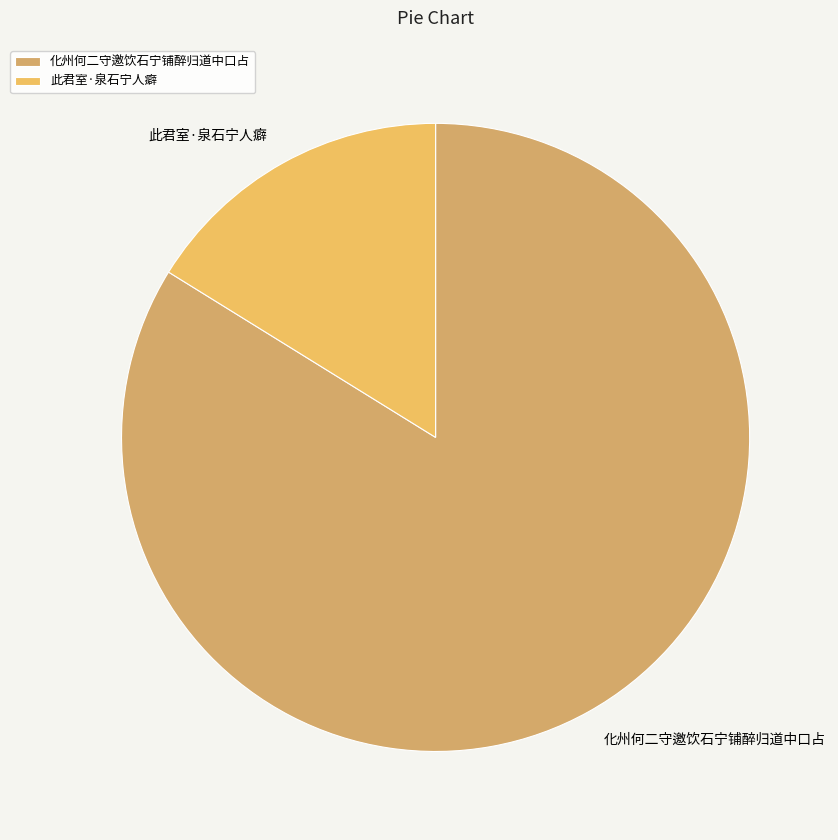

How many slices are in this pie chart?

2